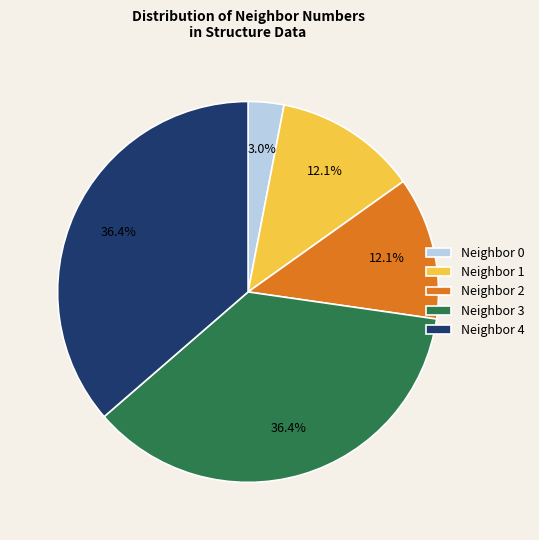

Which has a higher value, Neighbor 3 or Neighbor 1?

Neighbor 3